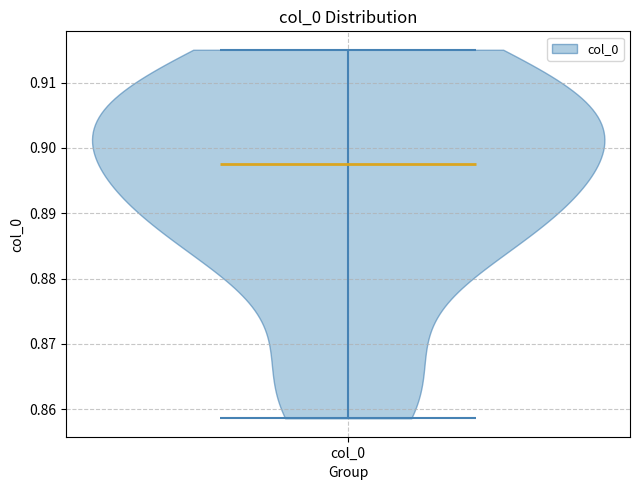

Read this violin plot against the y-axis: where its median line is, and the lowest and highest points the violin reaches. The values are not printed on the chart, so give them approximately, as read against the axis.

median line 0.898, lowest point 0.859, highest point 0.915